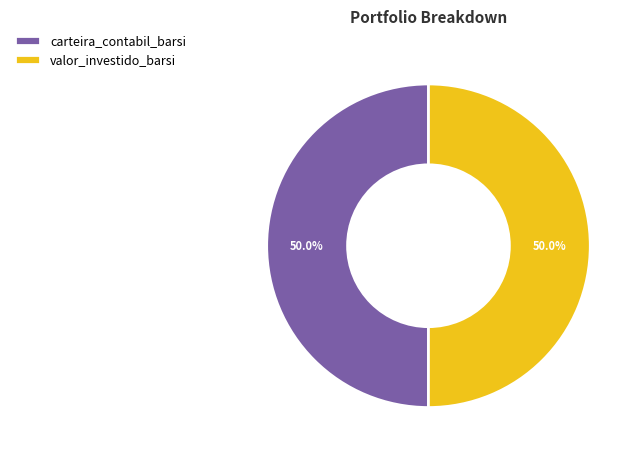

How many segments does this pie chart have?

2